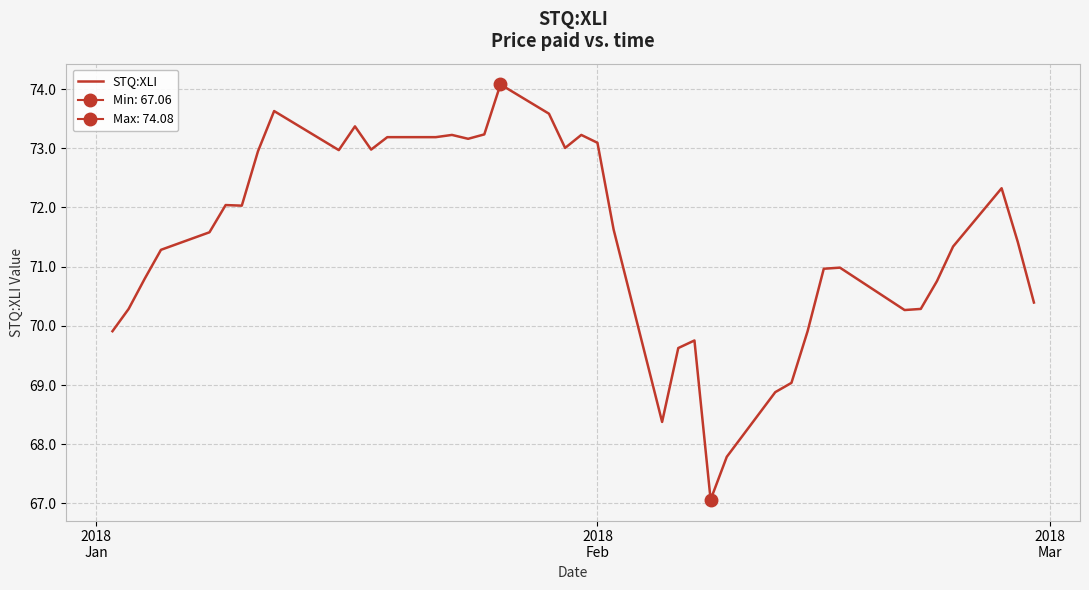

What is the lowest value of the STQ:XLI series?

67.1